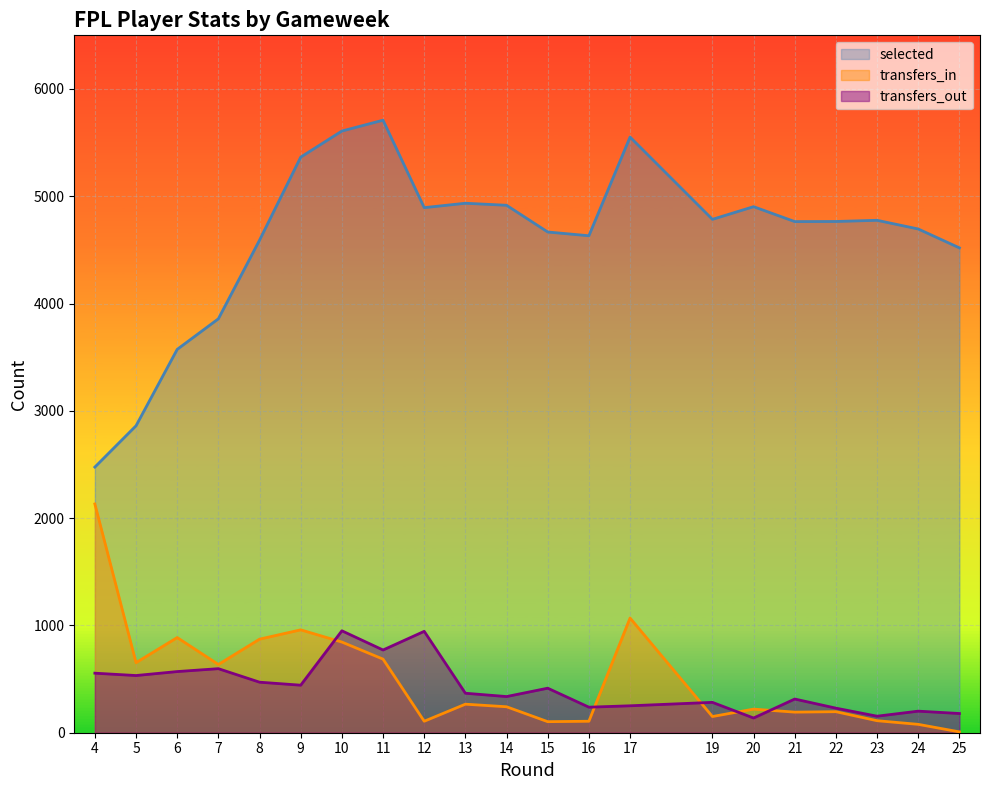

What is the average value of the selected series?

4612